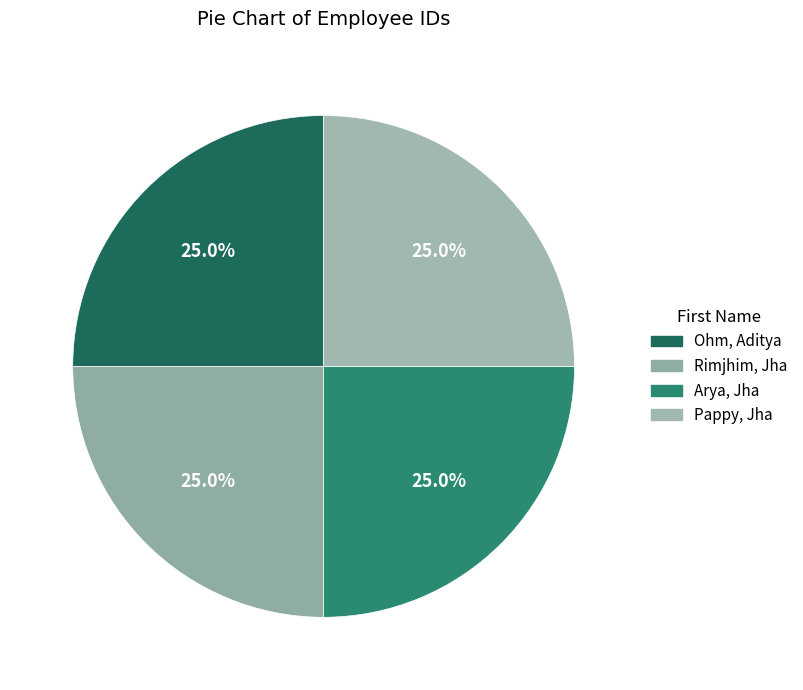

What is the ratio of the value at Rimjhim, Jha to the value at Arya, Jha?

1.0